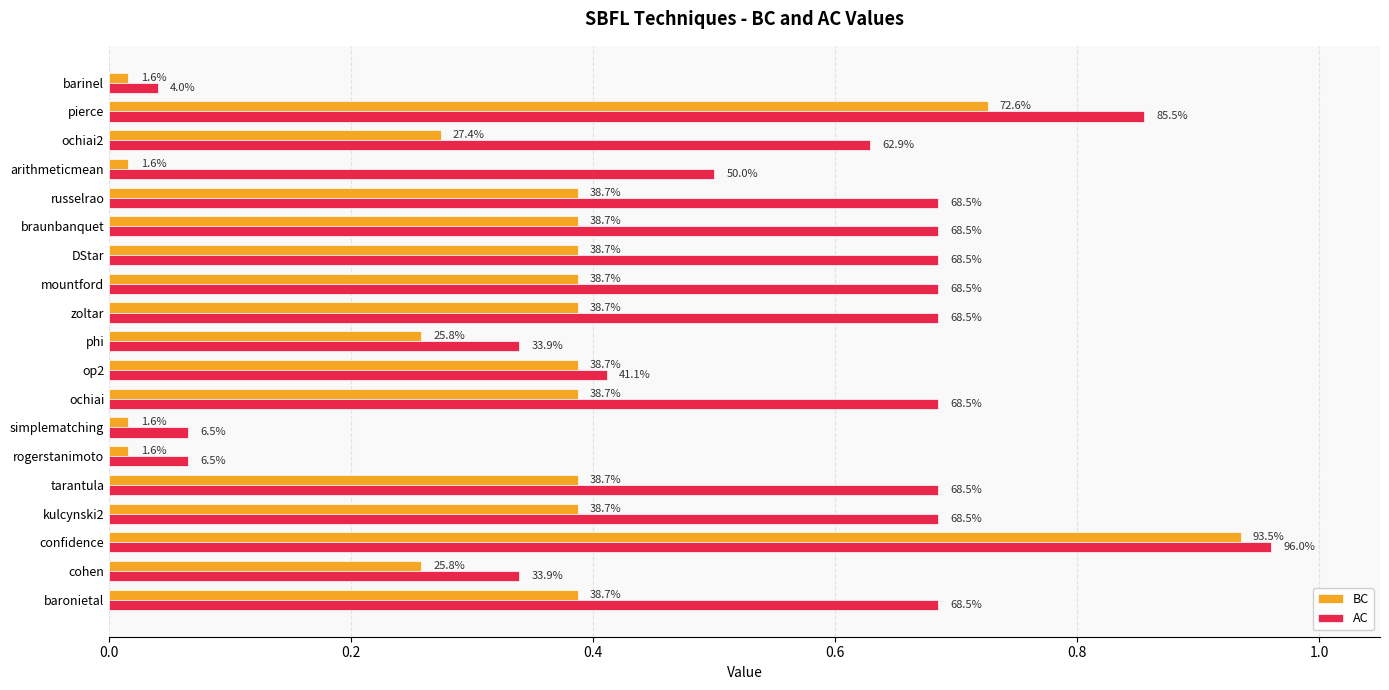

What are all the series names shown in the legend?

BC, AC